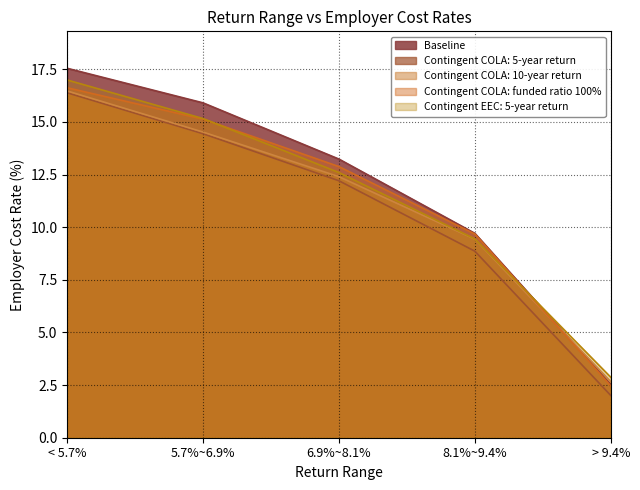

Reading left to right, list all the values displayed in this chart.

Baseline: 17.6	15.9	13.2	9.7	2.5
Contingent COLA: 5-year return: 16.4	14.4	12.2	8.9	2.0
Contingent COLA: 10-year return: 16.5	14.5	12.4	9.4	2.7
Contingent COLA: funded ratio 100%: 16.6	15.1	12.9	9.7	2.5
Contingent EEC: 5-year return: 17.0	15.2	12.6	9.4	2.9